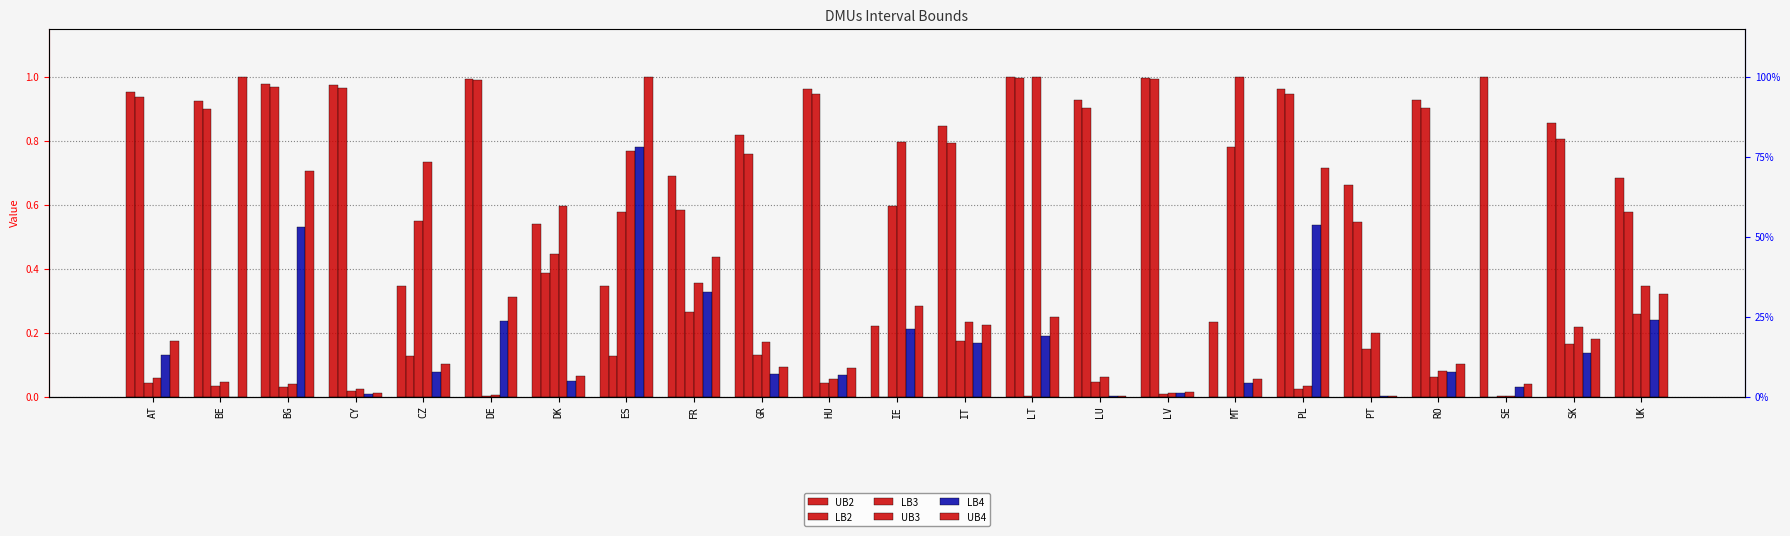

At which category is the sum across all series the highest?

ES